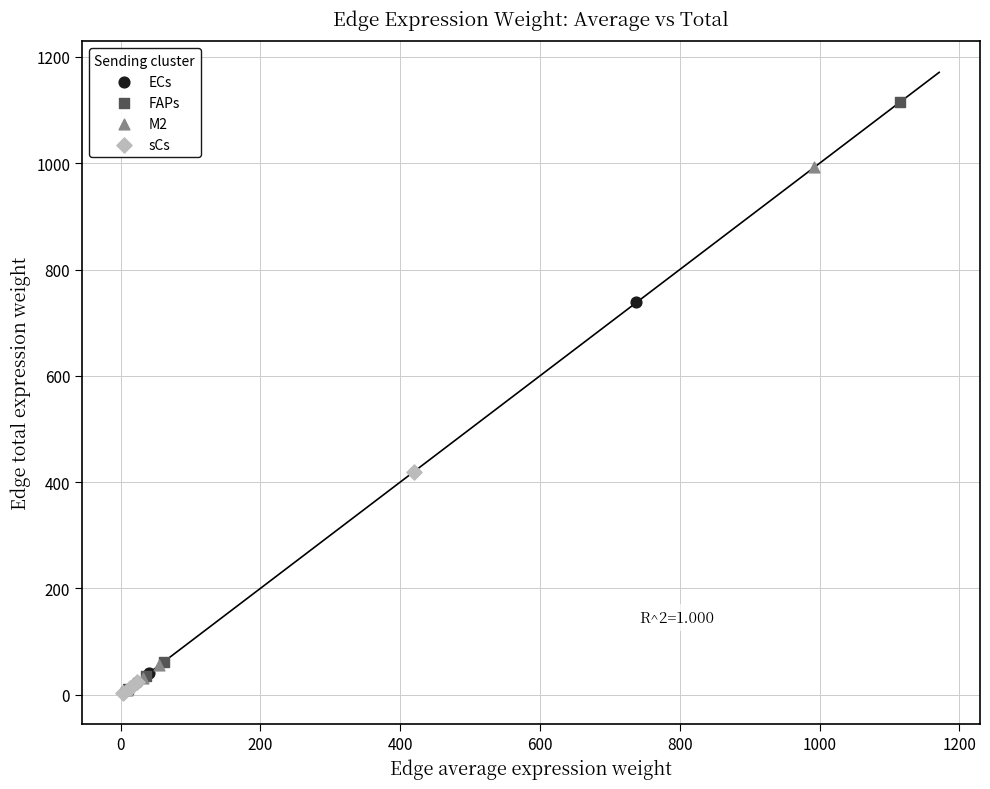

Which series contains the highest Y value?

FAPs